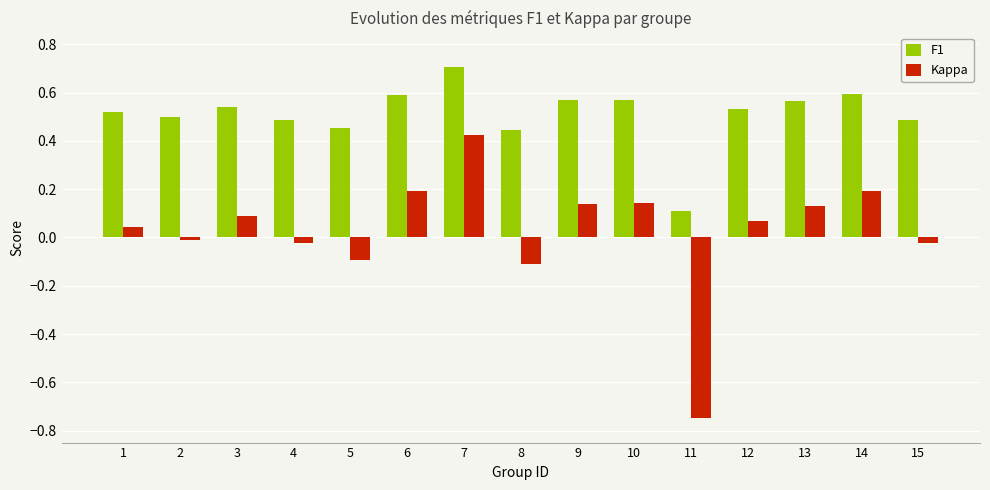

What is the value of the Kappa bar at the 5th from the left?

-0.1